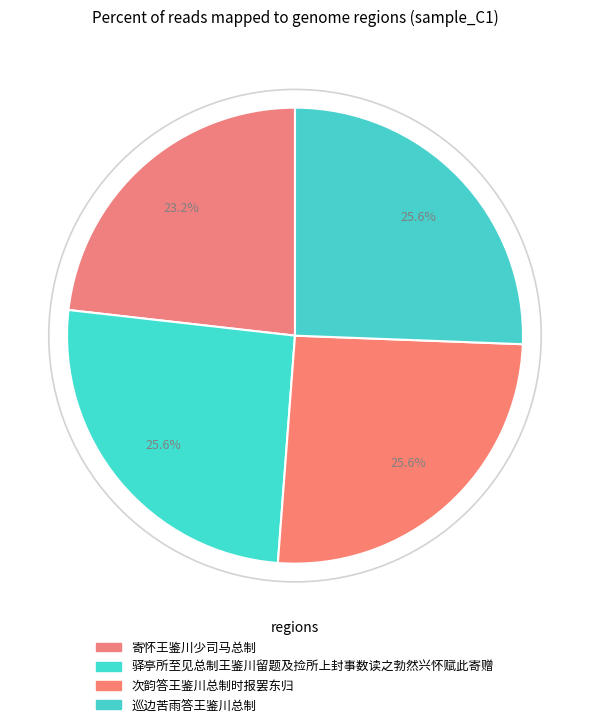

Is the sum of 寄怀王鉴川少司马总制 and 驿亭所至见总制王鉴川留题及捡所上封事数读之勃然兴怀赋此寄赠 greater than half?

No